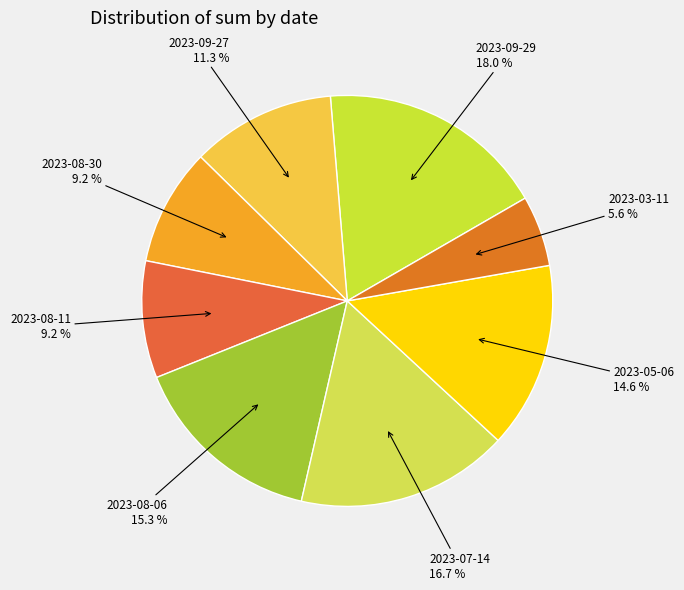

Is there a majority slice in this chart?

No